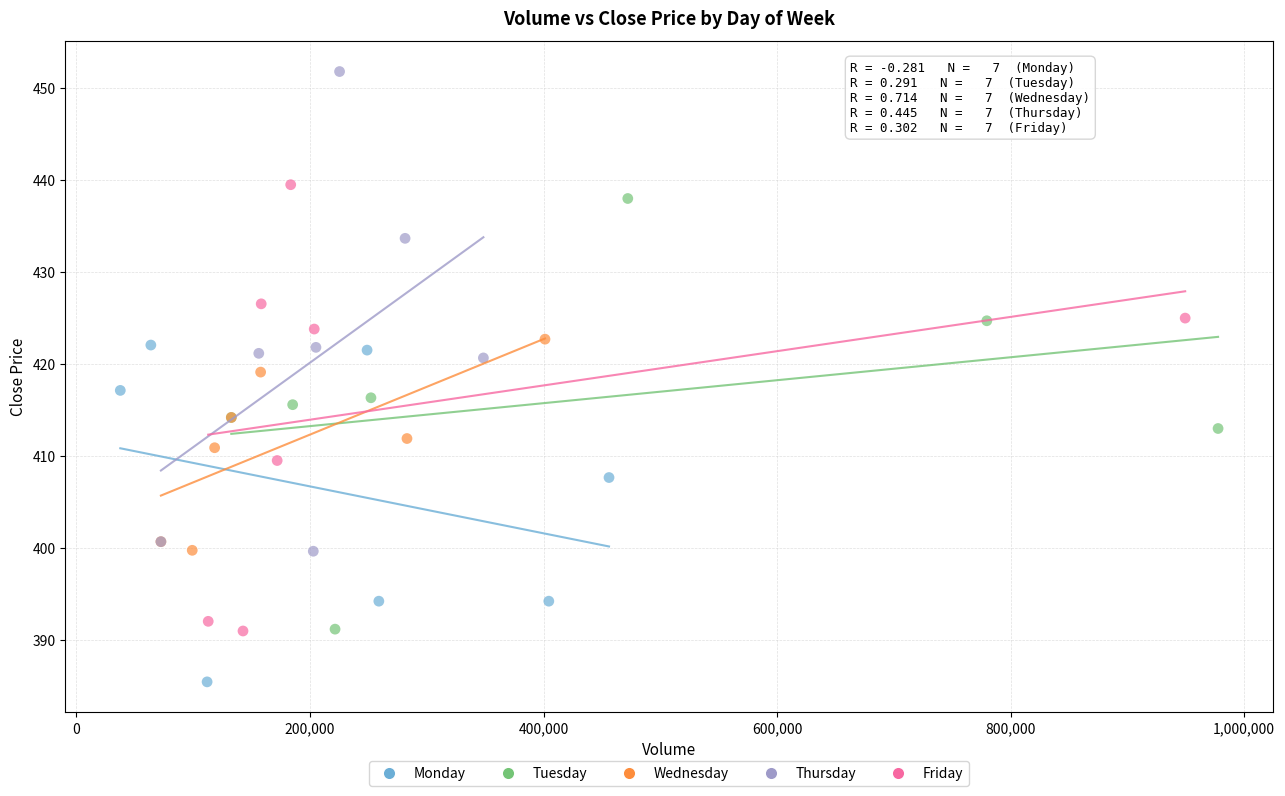

Which series has the largest Y range (max minus min)?

Thursday